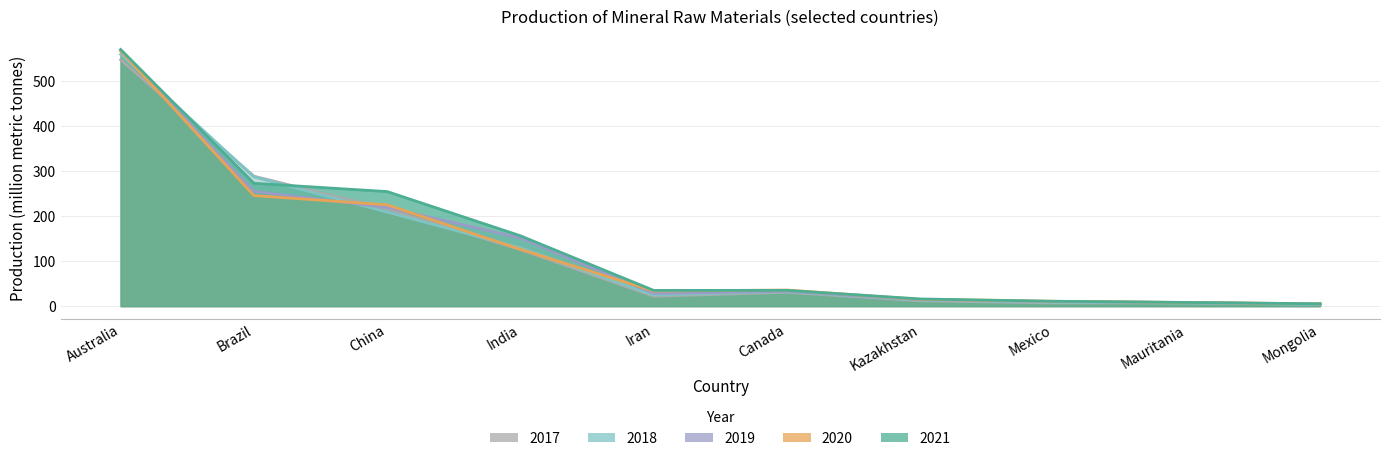

The value of 2019 at China is 72.9. True or false?

False